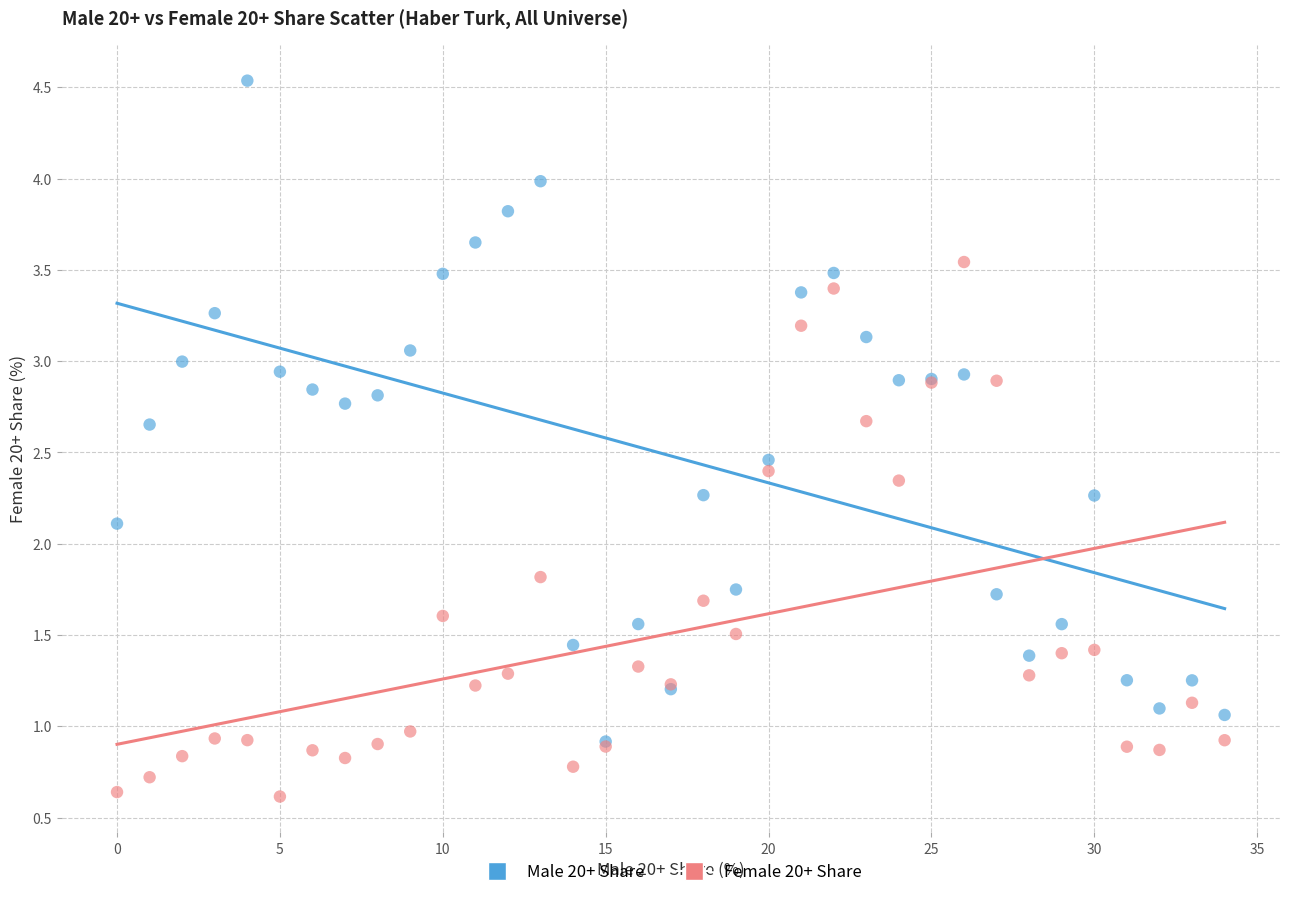

What are all the series names shown in the legend?

Male 20+ Share, Female 20+ Share